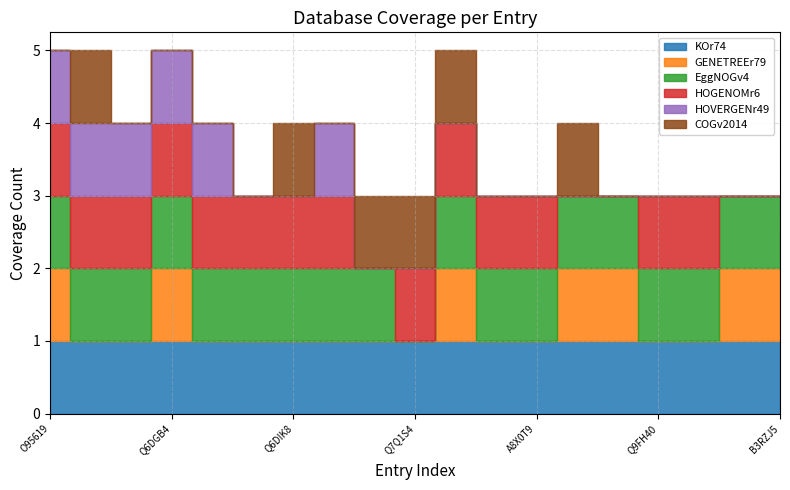

What is the spread (max minus min) of values at Q21501?

1